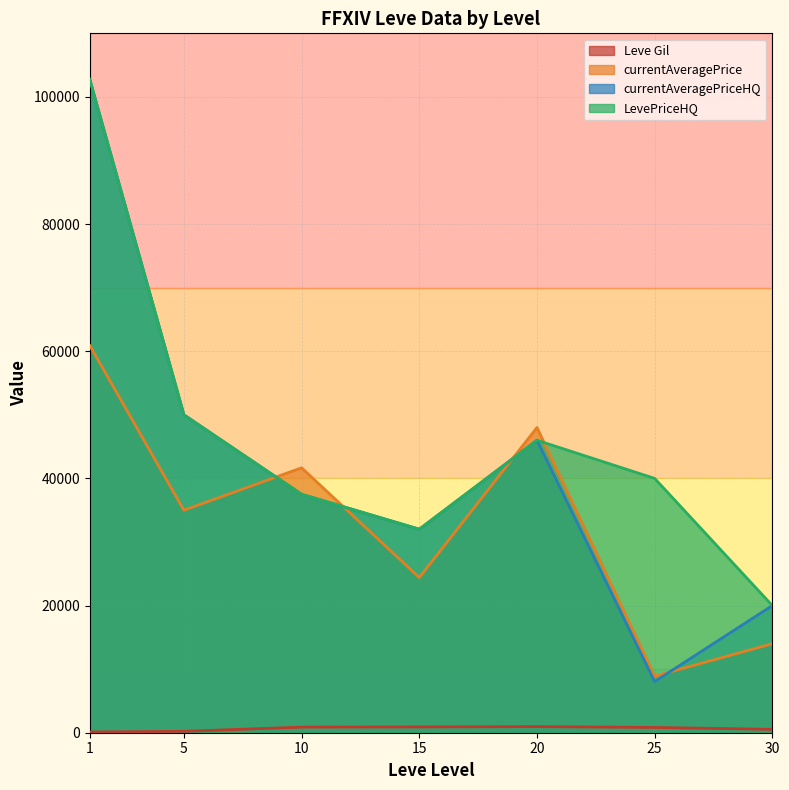

List the labels in order of currentAveragePriceHQ value, smallest first.

25, 30, 15, 10, 20, 5, 1